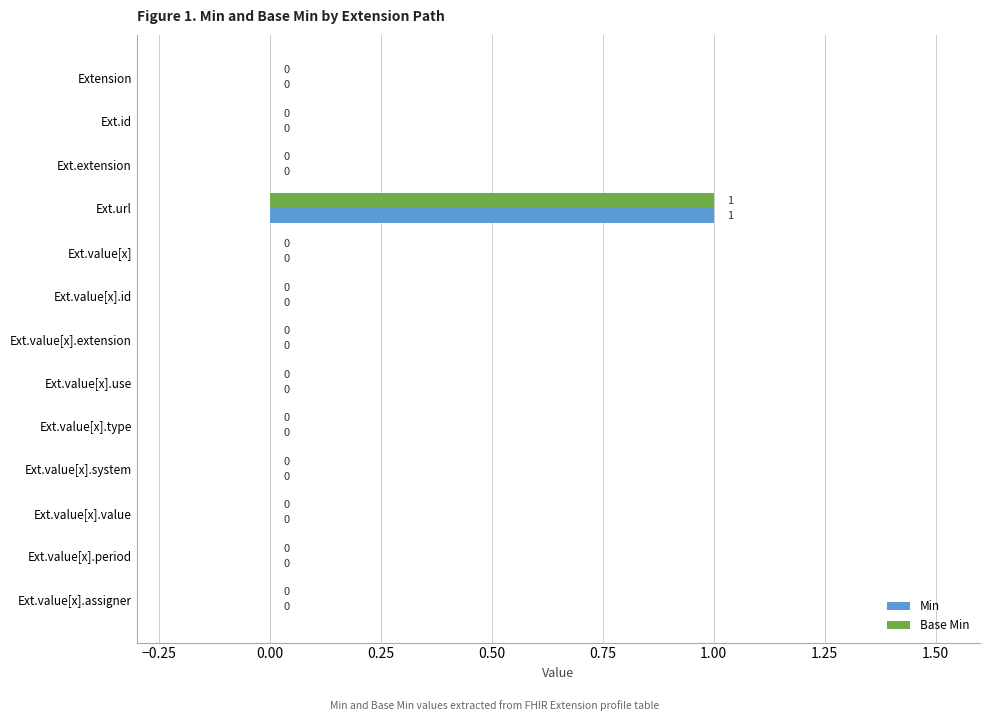

Which category has the highest value in the Base Min series?

Ext.url